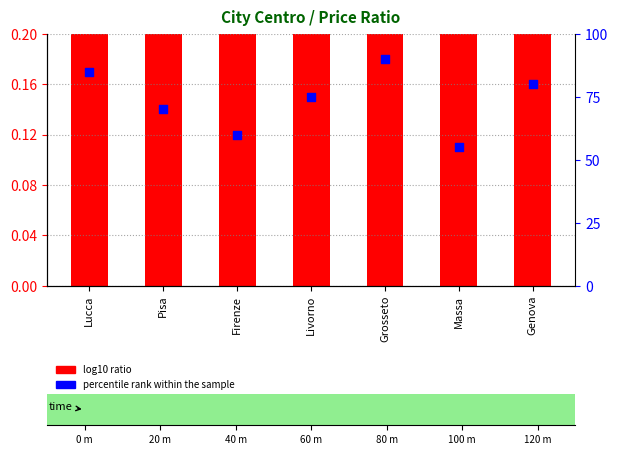

Which series has the largest total across all categories?

percentile rank within the sample